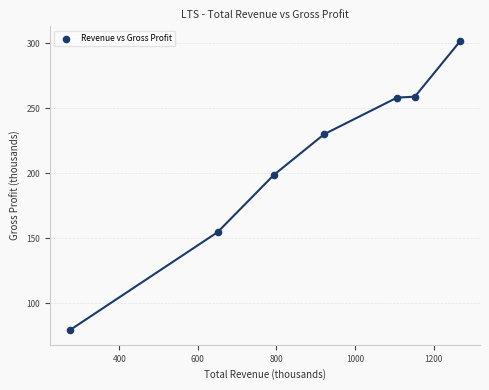

What is the average X value?

880.8